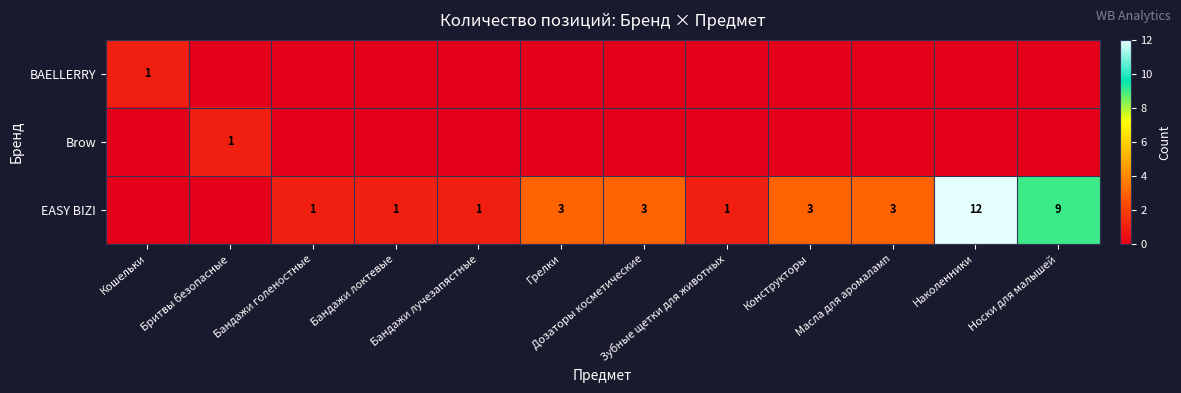

Which series has the largest range (max minus min)?

EASY BIZI